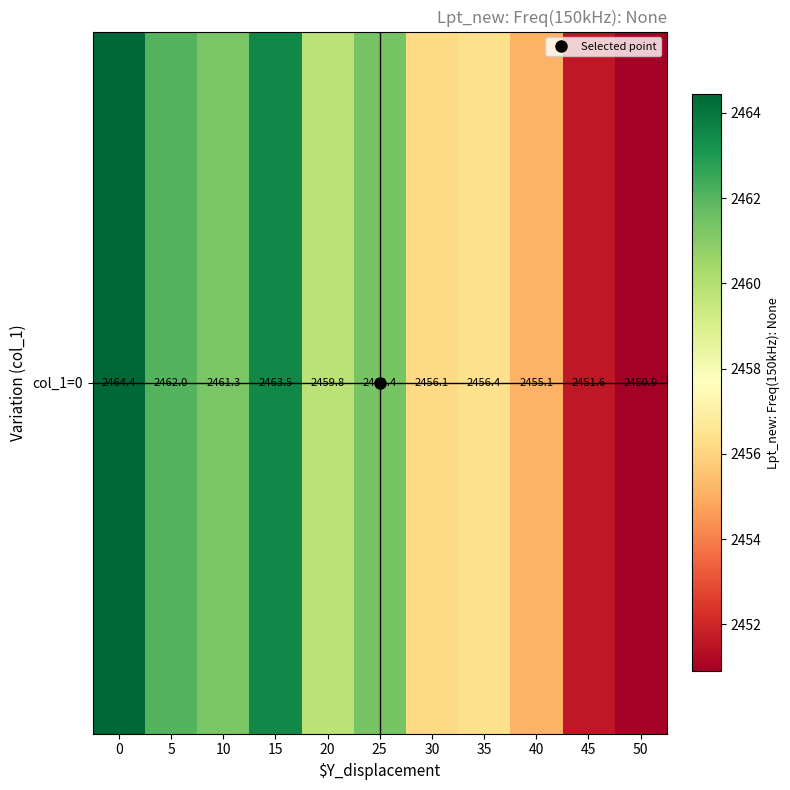

What is the average value?

2458.4